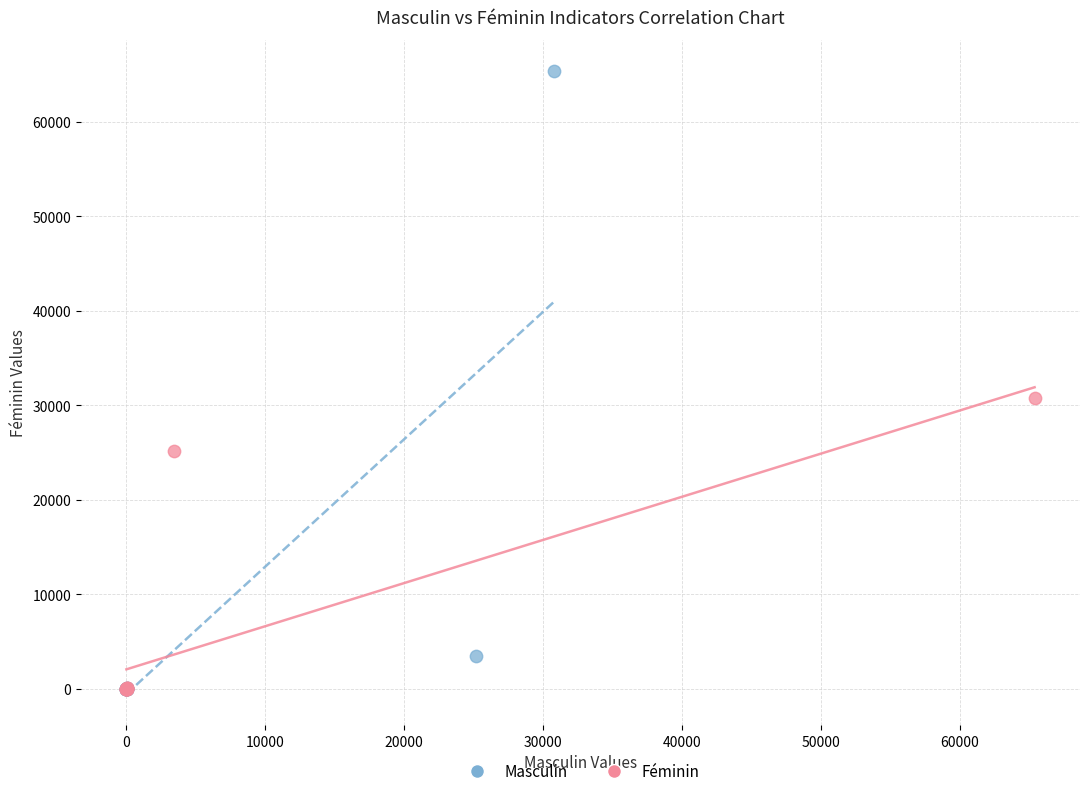

Which series reaches the maximum Y coordinate?

Masculin